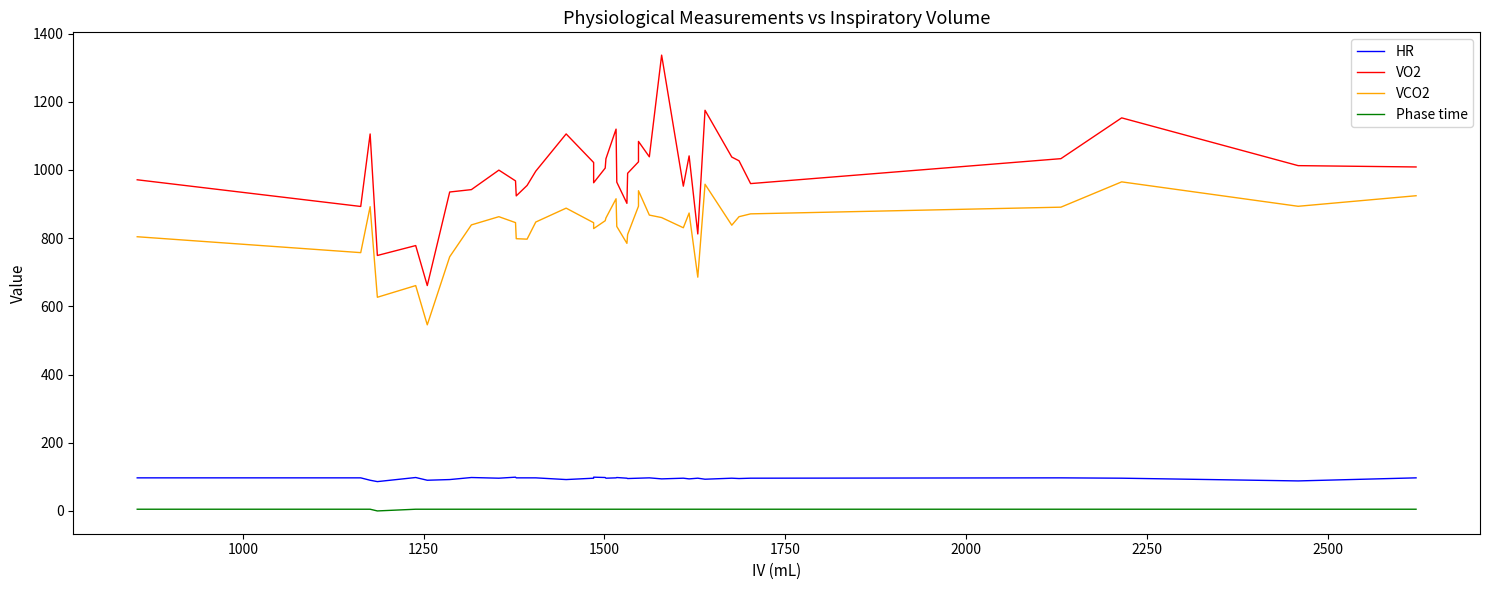

How many values in the VO2 series are below 999?

18